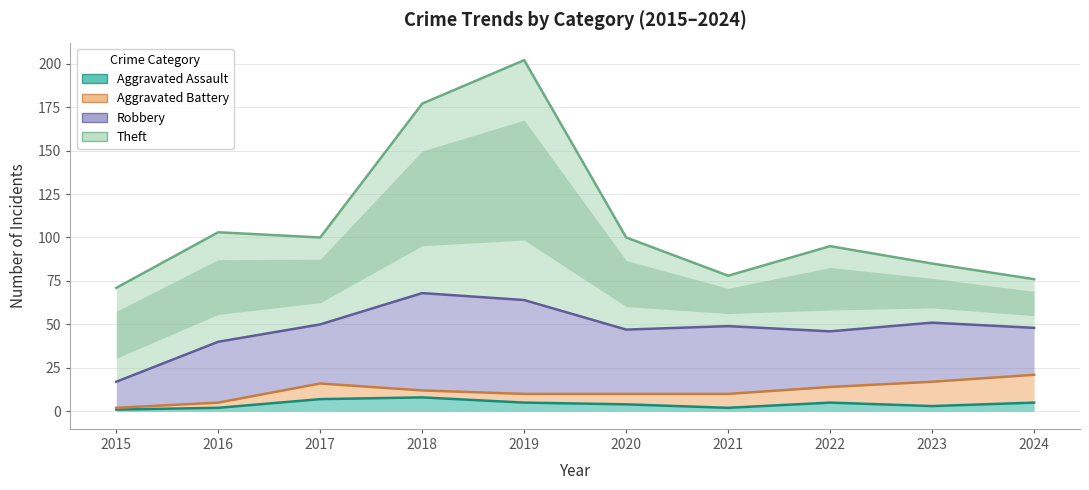

How many interior local valleys does the Theft series have?

2